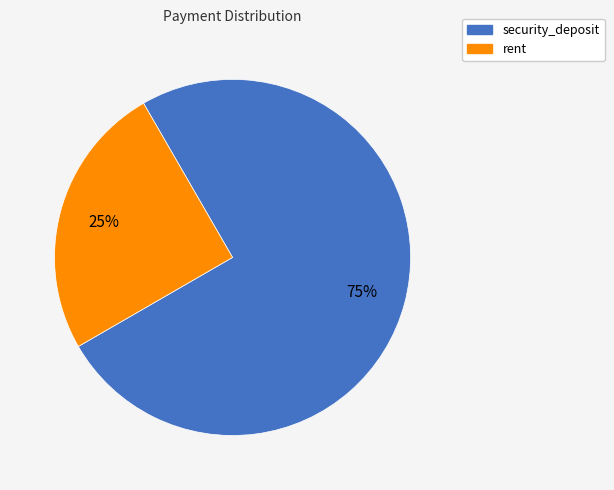

Approximately how many times larger is the value at security_deposit compared to rent?

3.0